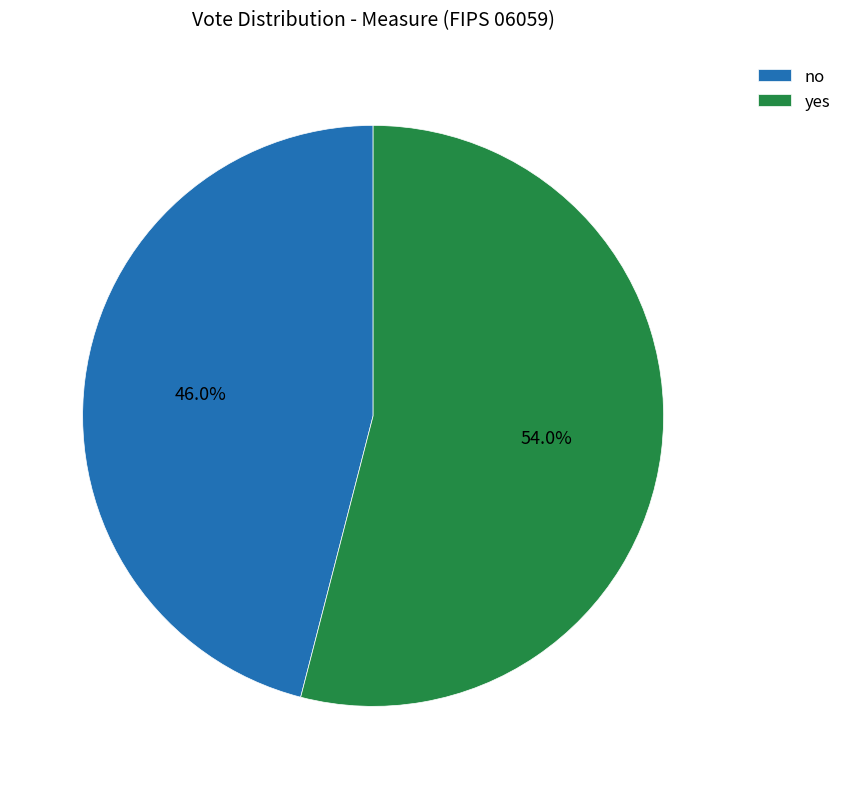

Which has a higher value, yes or no?

yes